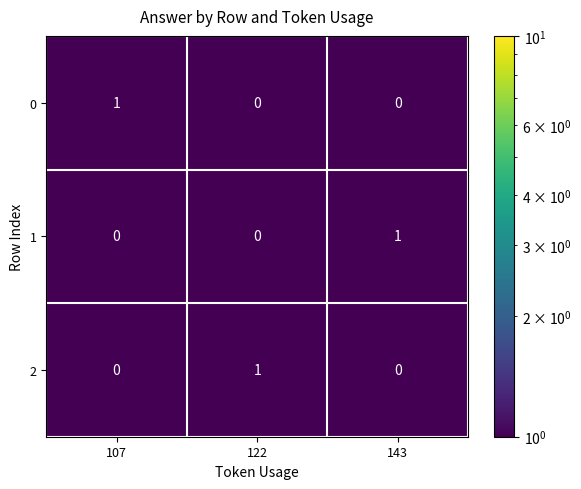

Is it true that 1 equals 1 at 107?

False